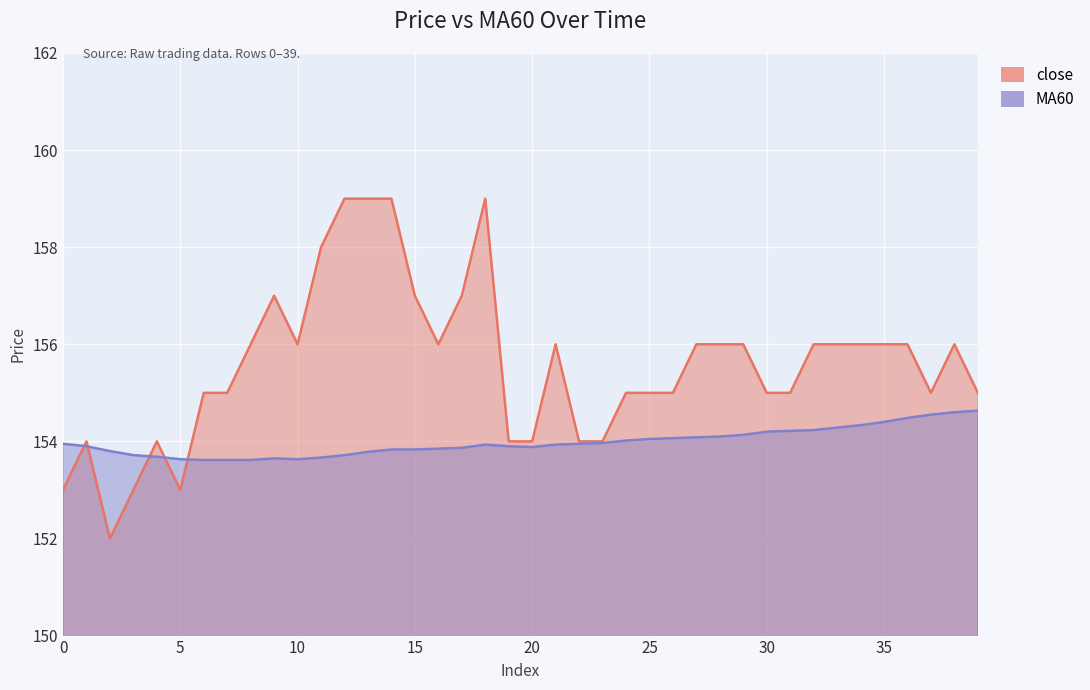

Reading left to right, list all the values displayed in this chart.

close: 0=153.0	1=154.0	2=152.0	3=153.0	4=154.0	5=153.0	6=155.0	7=155.0	8=156.0	9=157.0	10=156.0	11=158.0	12=159.0	13=159.0	14=159.0	15=157.0	16=156.0	17=157.0	18=159.0	19=154.0	20=154.0	21=156.0	22=154.0	23=154.0	24=155.0	25=155.0	26=155.0	27=156.0	28=156.0	29=156.0	30=155.0	31=155.0	32=156.0	33=156.0	34=156.0	35=156.0	36=156.0	37=155.0	38=156.0	39=155.0
MA60: 0=153.9	1=153.9	2=153.8	3=153.7	4=153.7	5=153.6	6=153.6	7=153.6	8=153.6	9=153.7	10=153.6	11=153.7	12=153.7	13=153.8	14=153.8	15=153.8	16=153.8	17=153.9	18=153.9	19=153.9	20=153.9	21=153.9	22=153.9	23=154.0	24=154.0	25=154.1	26=154.1	27=154.1	28=154.1	29=154.1	30=154.2	31=154.2	32=154.2	33=154.3	34=154.3	35=154.4	36=154.5	37=154.6	38=154.6	39=154.6